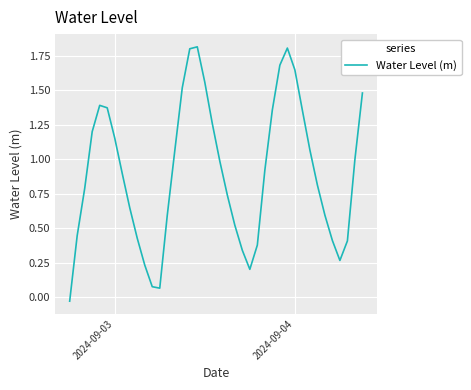

What is the maximum value shown in the chart?

1.8